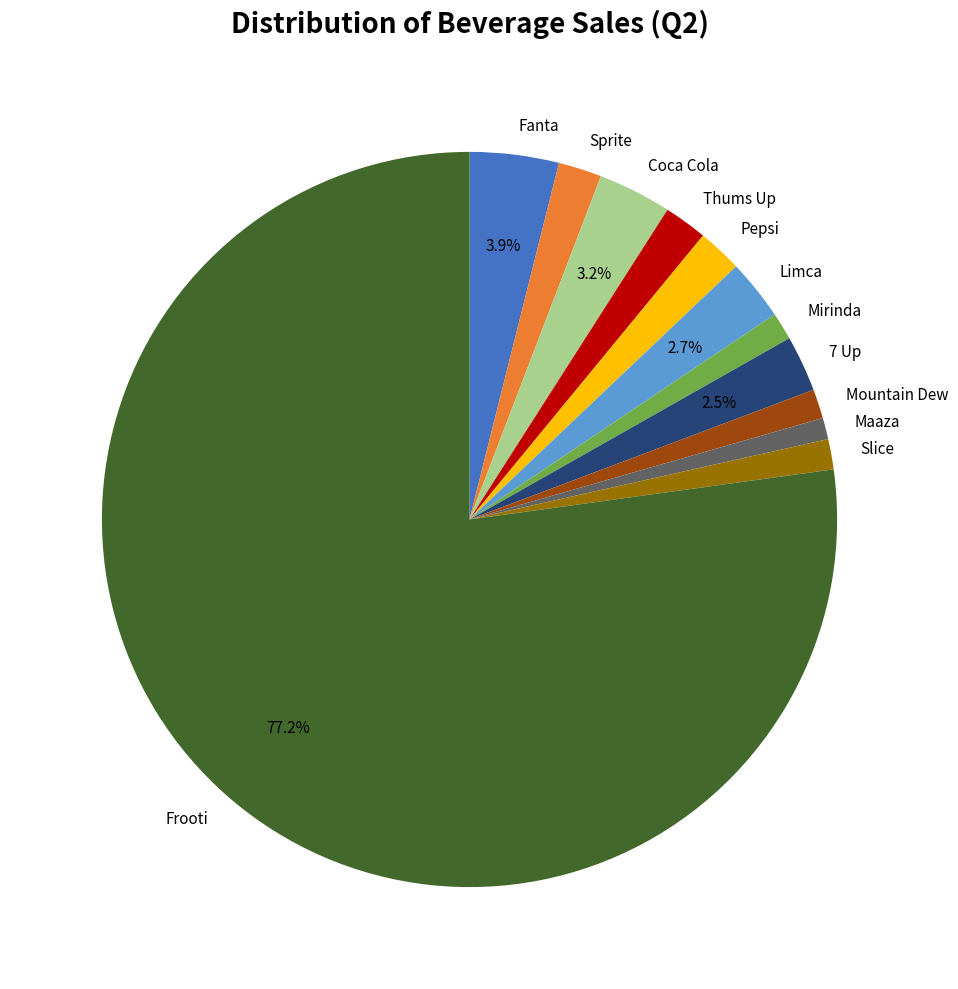

Combined, do Sprite and Fanta account for over 50%?

No